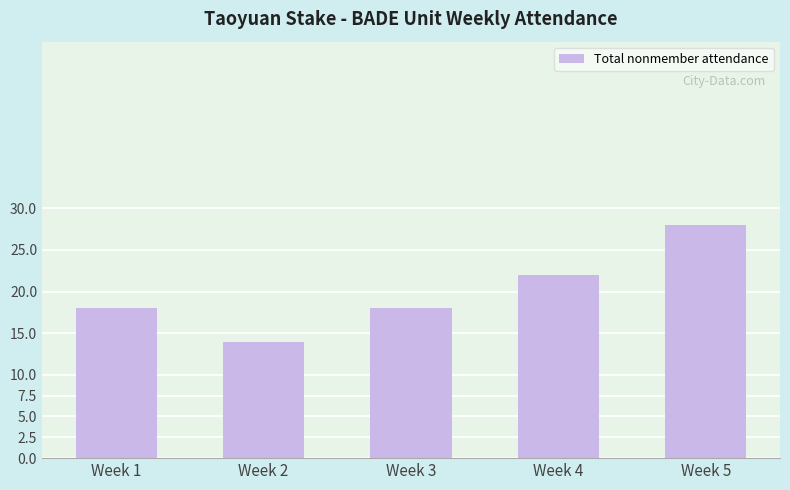

The value at Week 5 is 38. True or false?

False